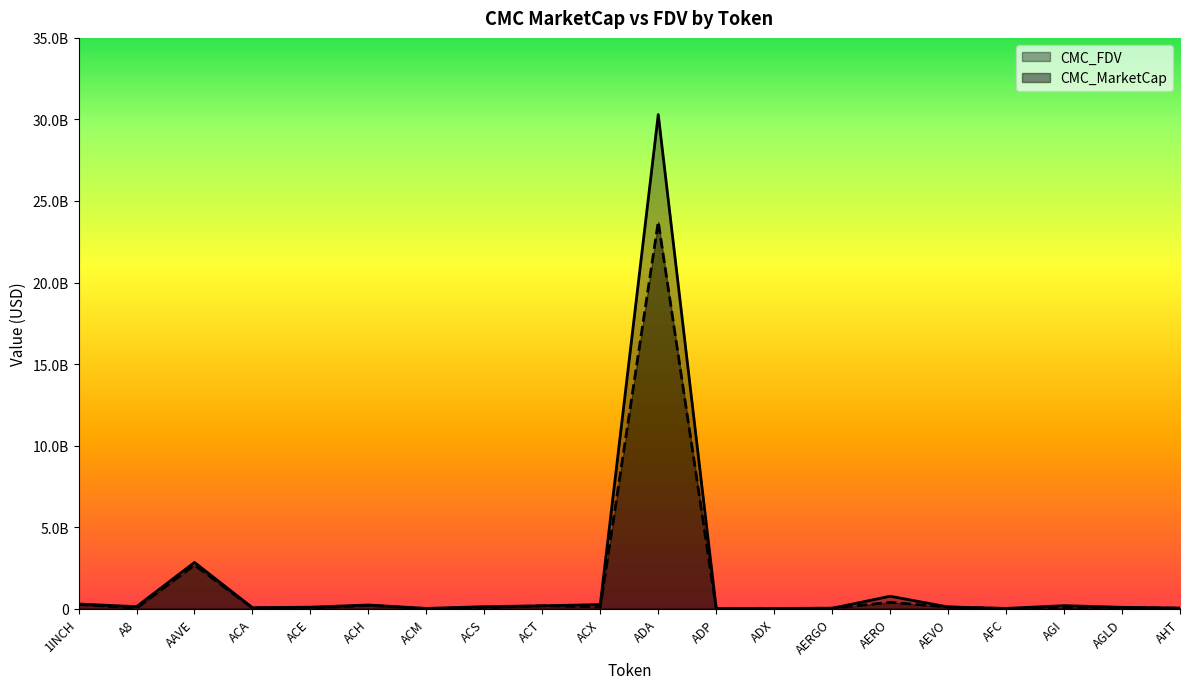

True or false: CMC_FDV and CMC_MarketCap intersect in this chart.

False